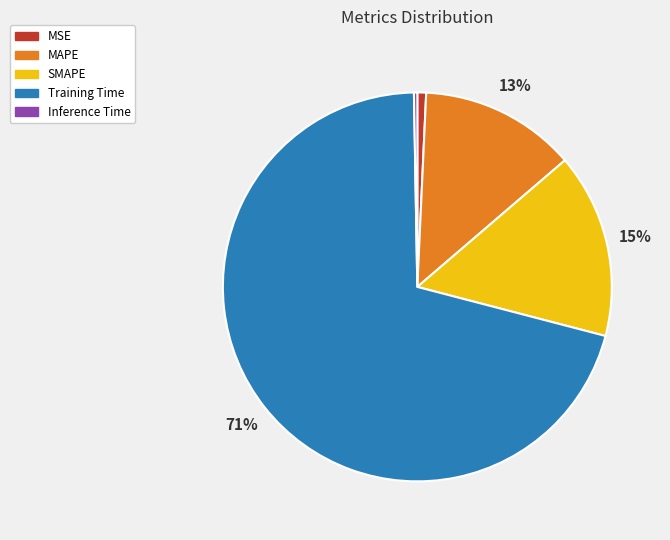

To the nearest percent, what is the difference between the SMAPE and Inference Time slice percentages?

15%